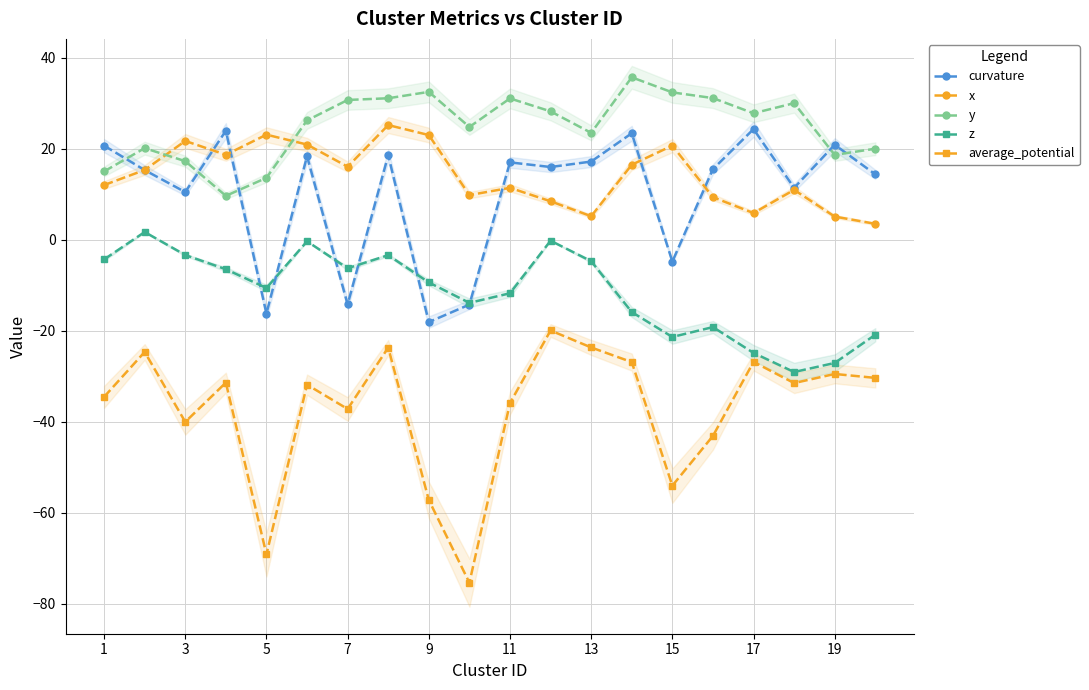

How many lines are shown in the chart?

5